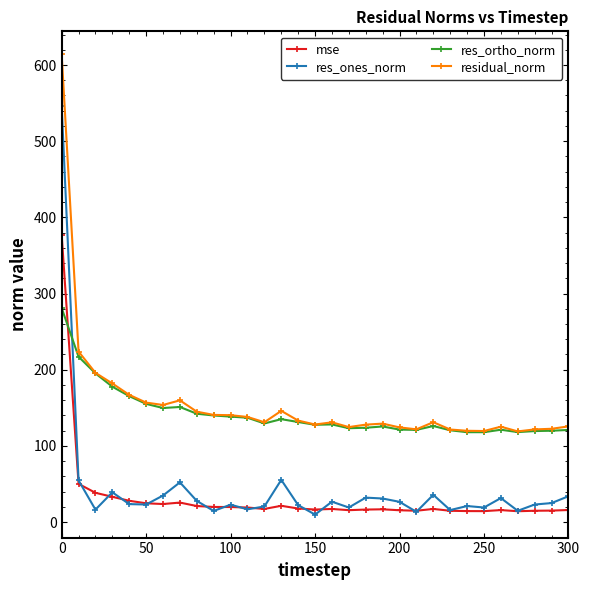

What is the value of the mse point at the 17th from the left?

17.1